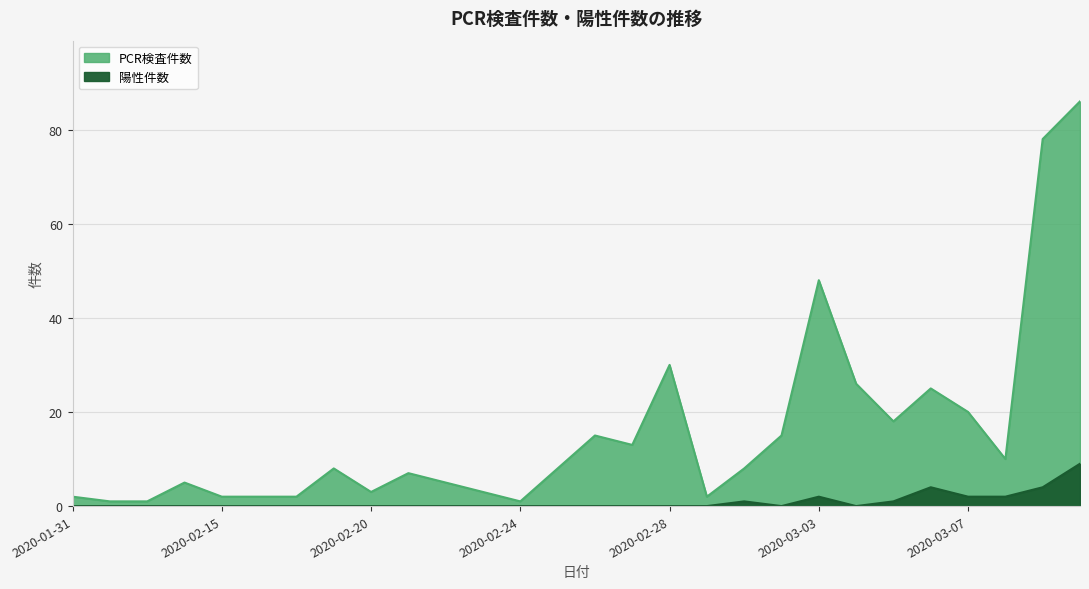

How many values in 陽性件数 are above zero?

8